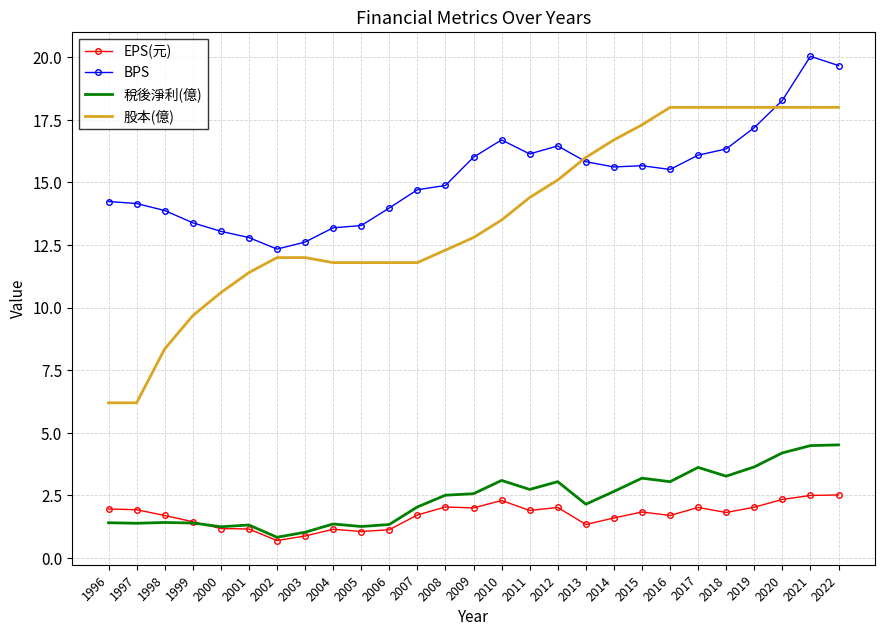

What value does the 股本(億) series have at 2001?

11.4